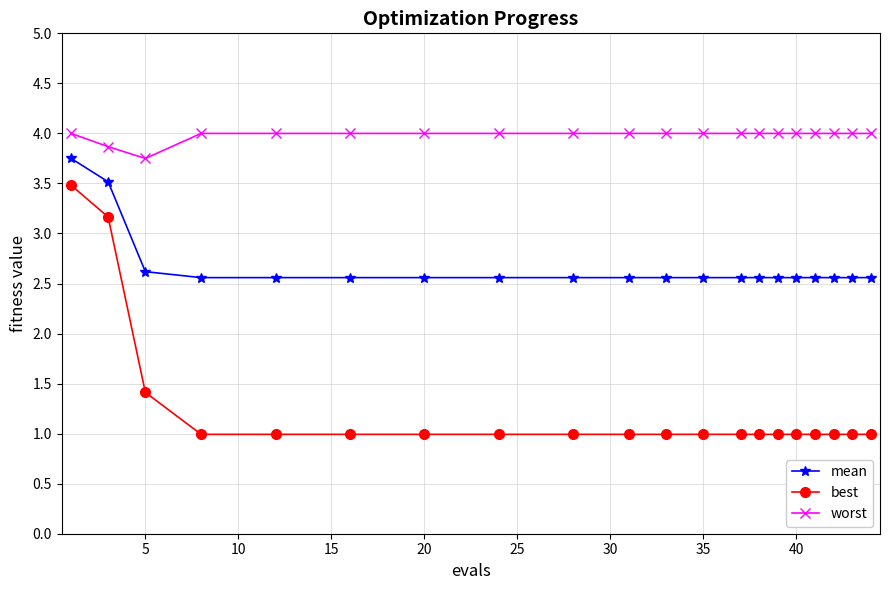

What are all the series names shown in the legend?

mean, best, worst